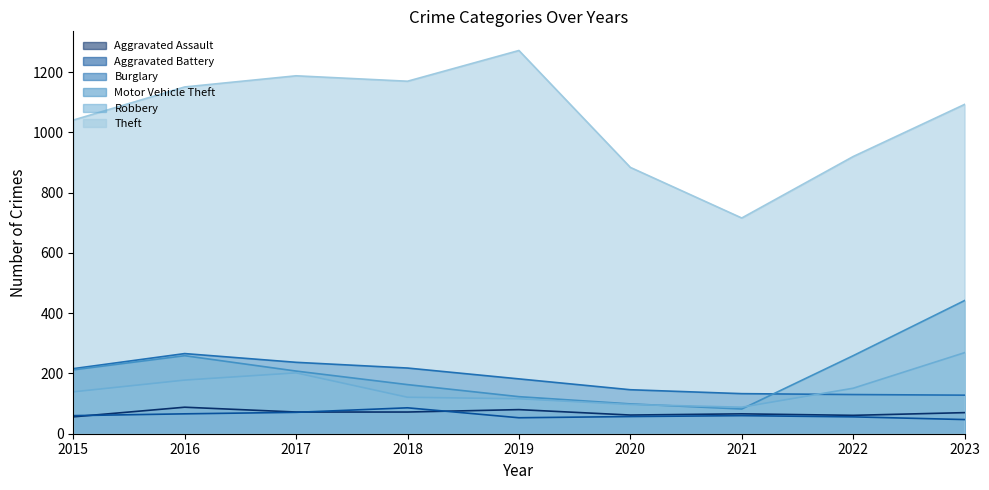

Which series changed the most between 2017 and 2023?

Motor Vehicle Theft